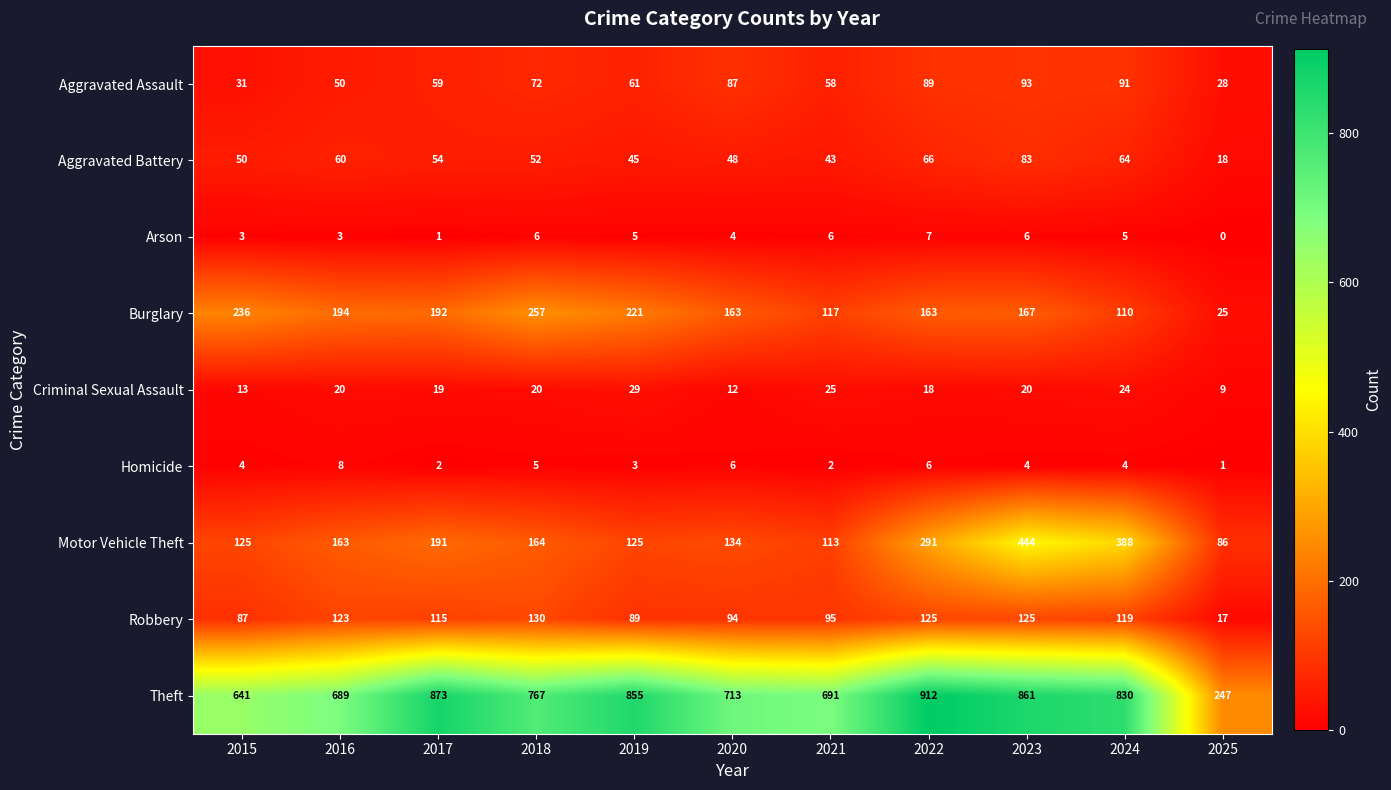

At how many categories does at least one series exceed 667?

9